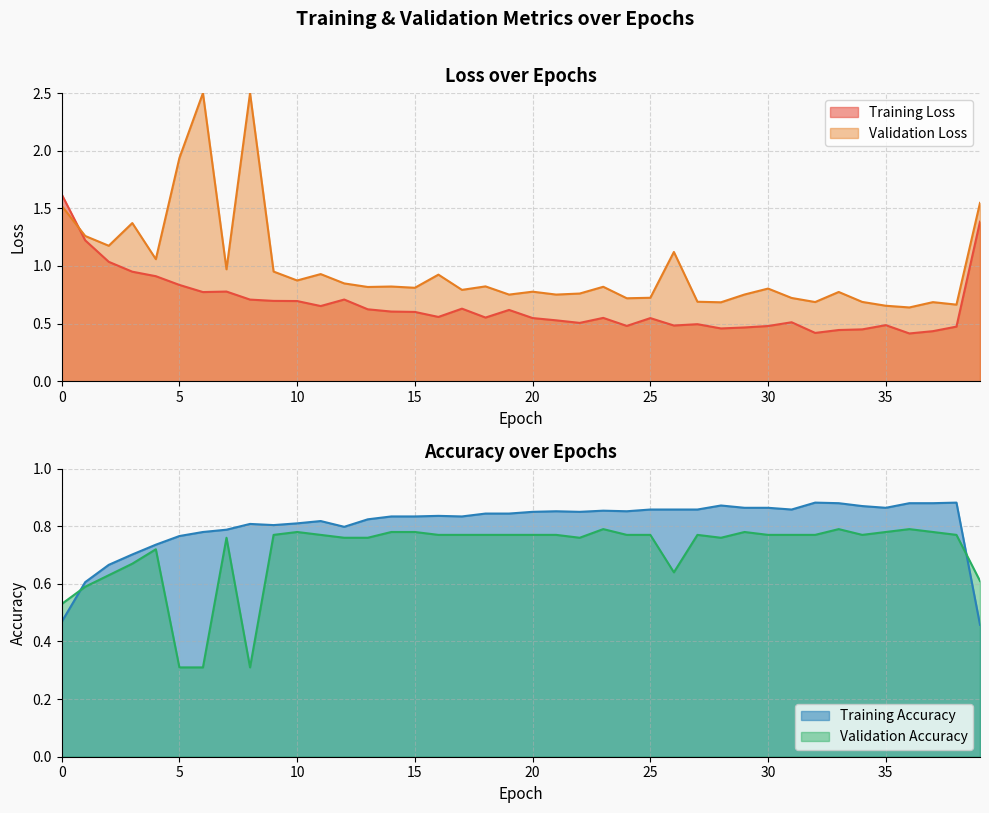

At which category does the chart reach its minimum across all series?

5